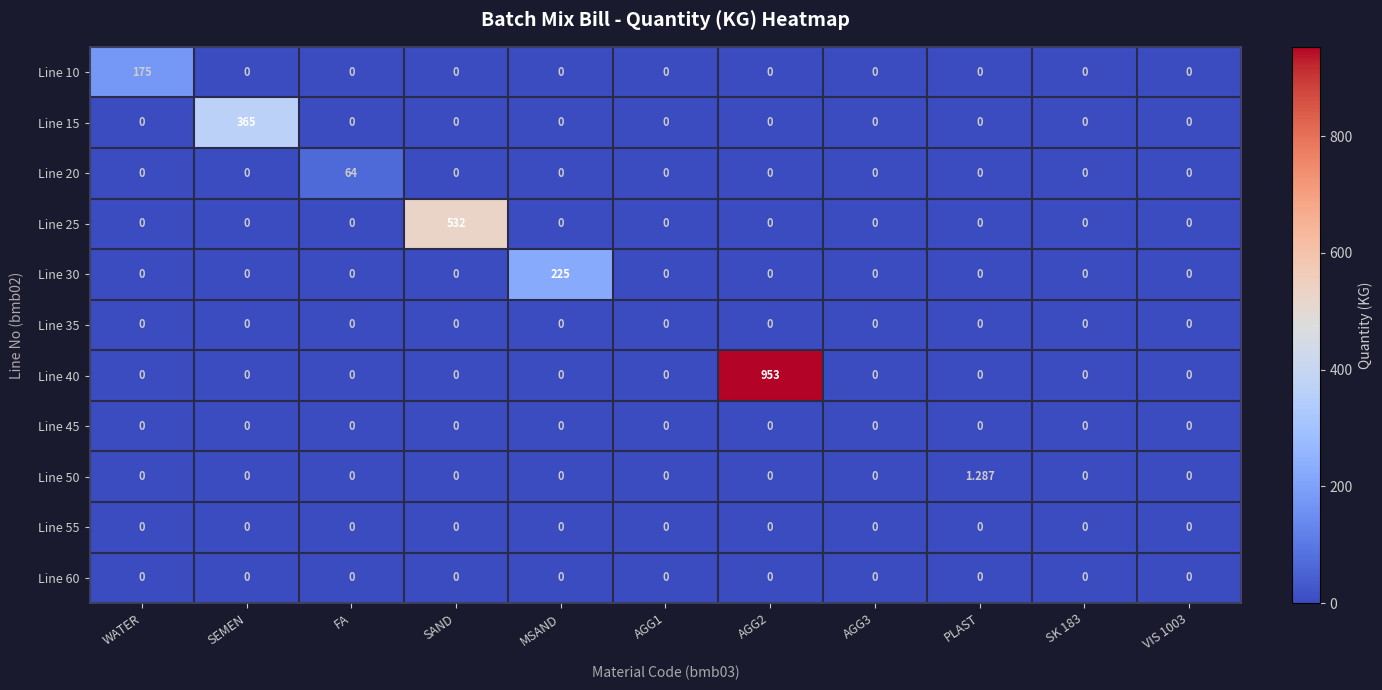

Which category has the highest value in the Line 50 series?

PLAST